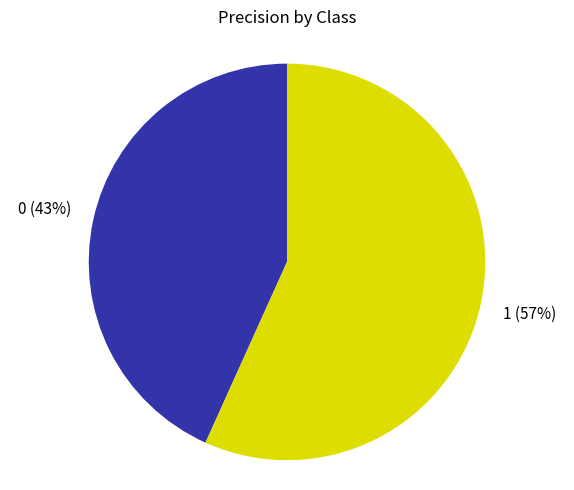

How many slices are in this pie chart?

2